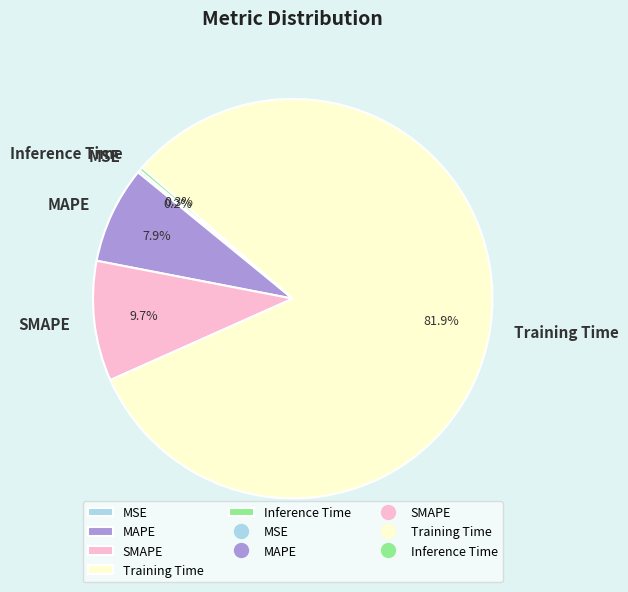

What portion of the pie excludes MAPE?

92.1%